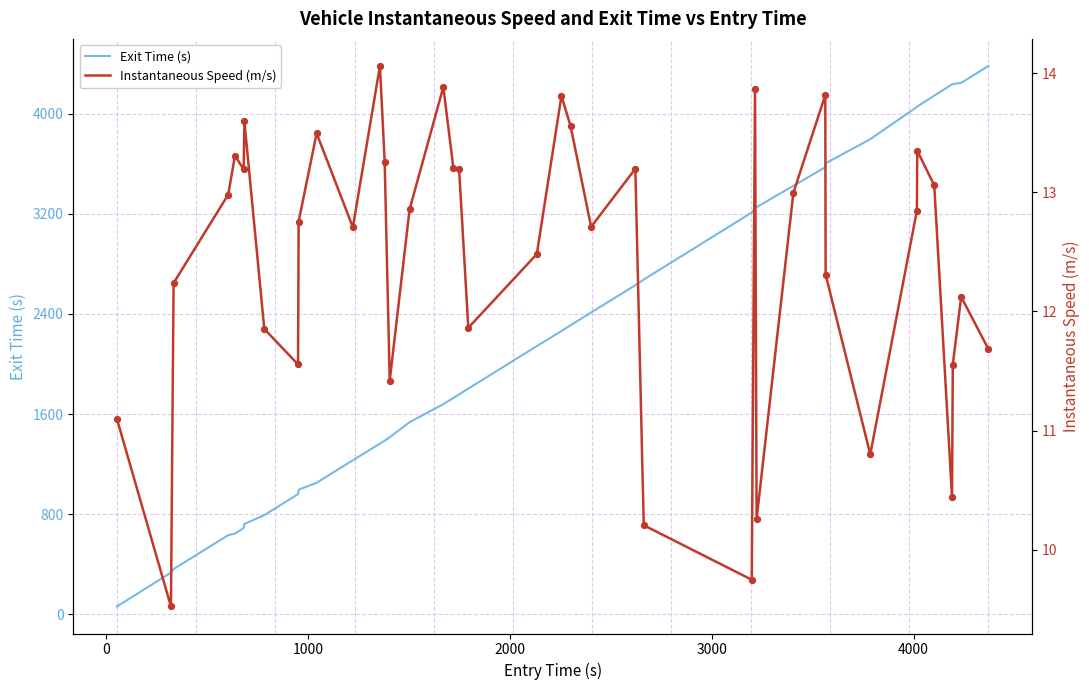

What are all the series names shown in the legend?

Exit Time (s), Instantaneous Speed (m/s)